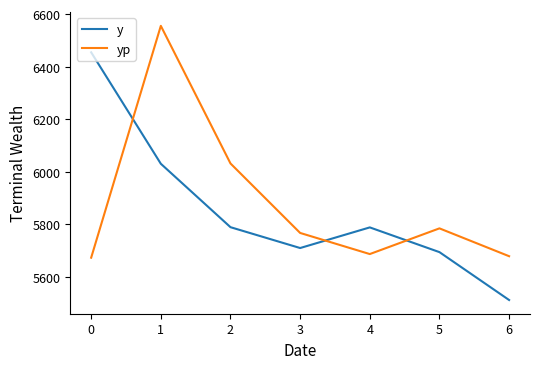

What is the spread (max minus min) of values at 1?

525.3